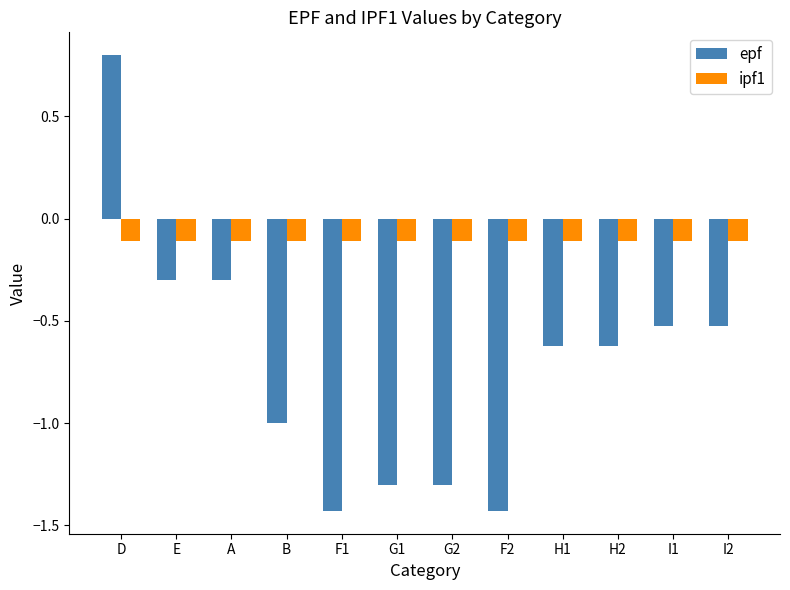

At which category is the sum across all series the highest?

D